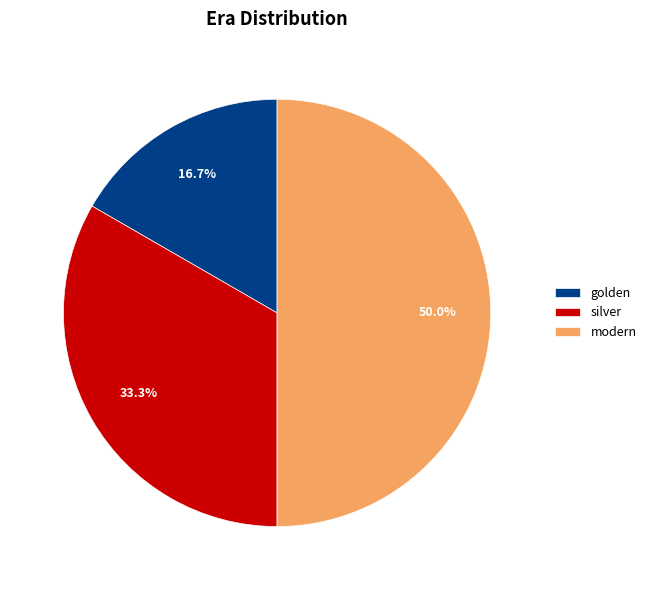

Approximately how many times larger is the value at golden compared to silver?

0.5